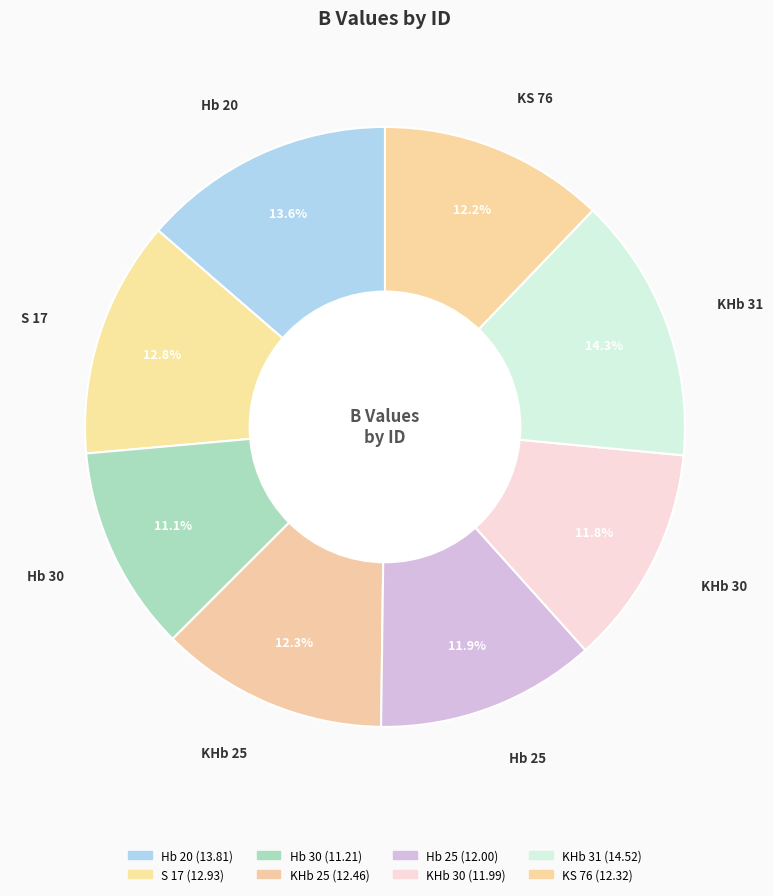

The KHb 31 slice represents 14% of the pie. True or false?

True